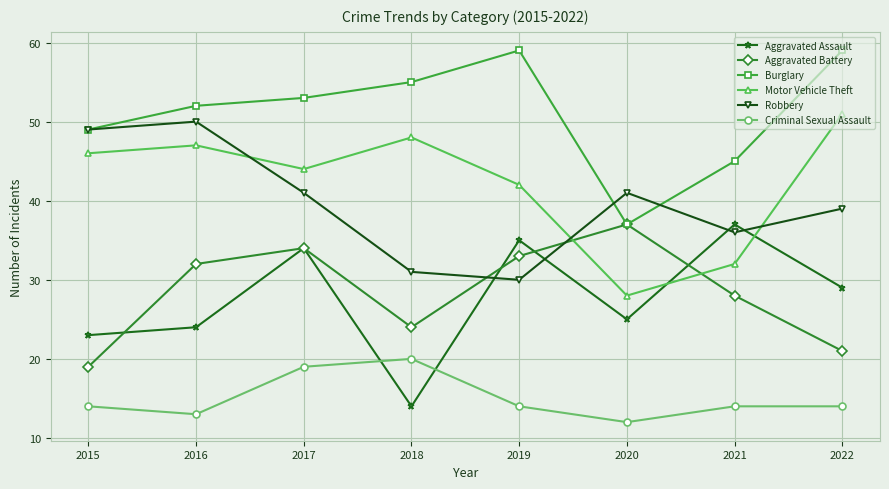

At which label does Robbery first exceed 41?

2015